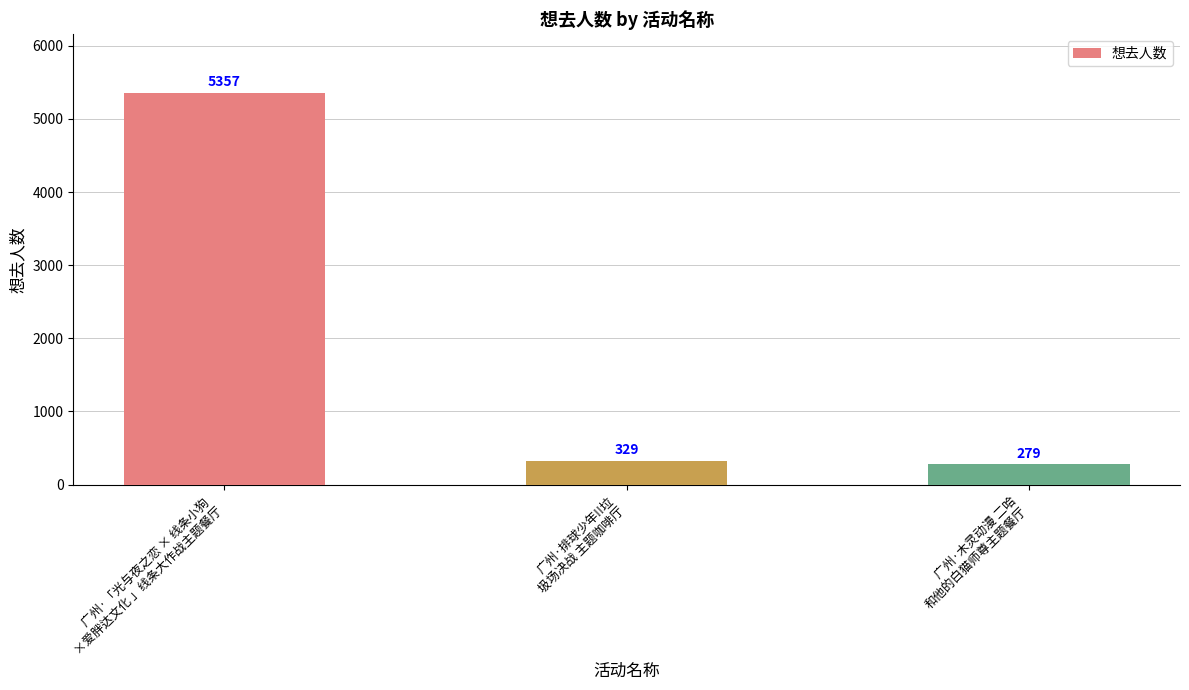

How many bars are there in total?

3